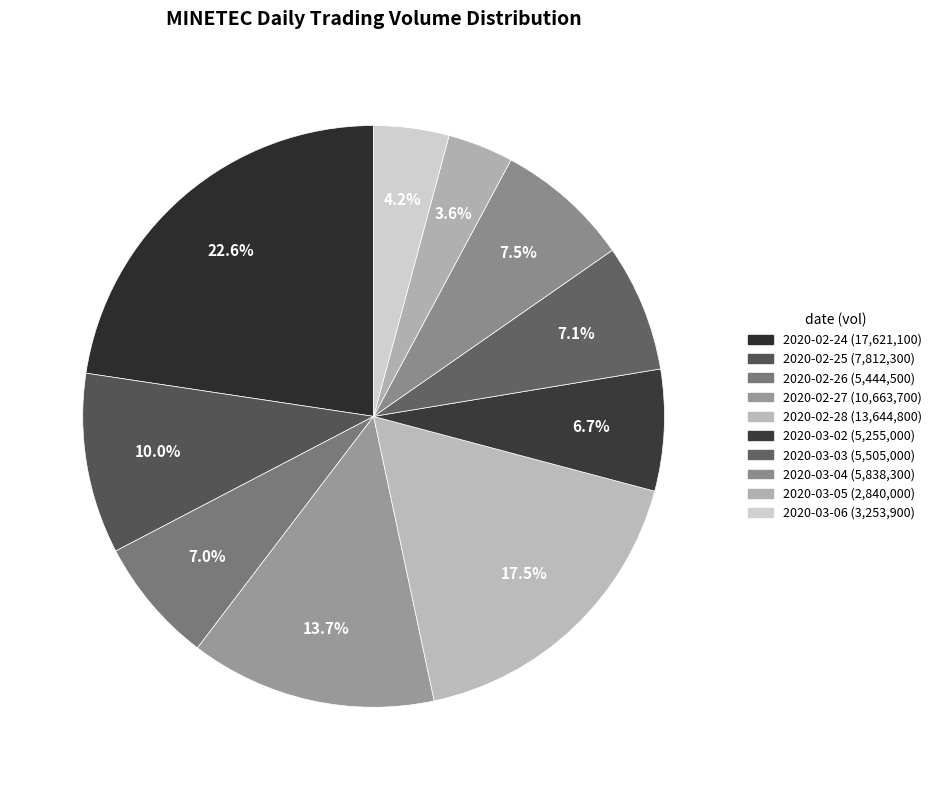

Count the number of slices in the pie.

10